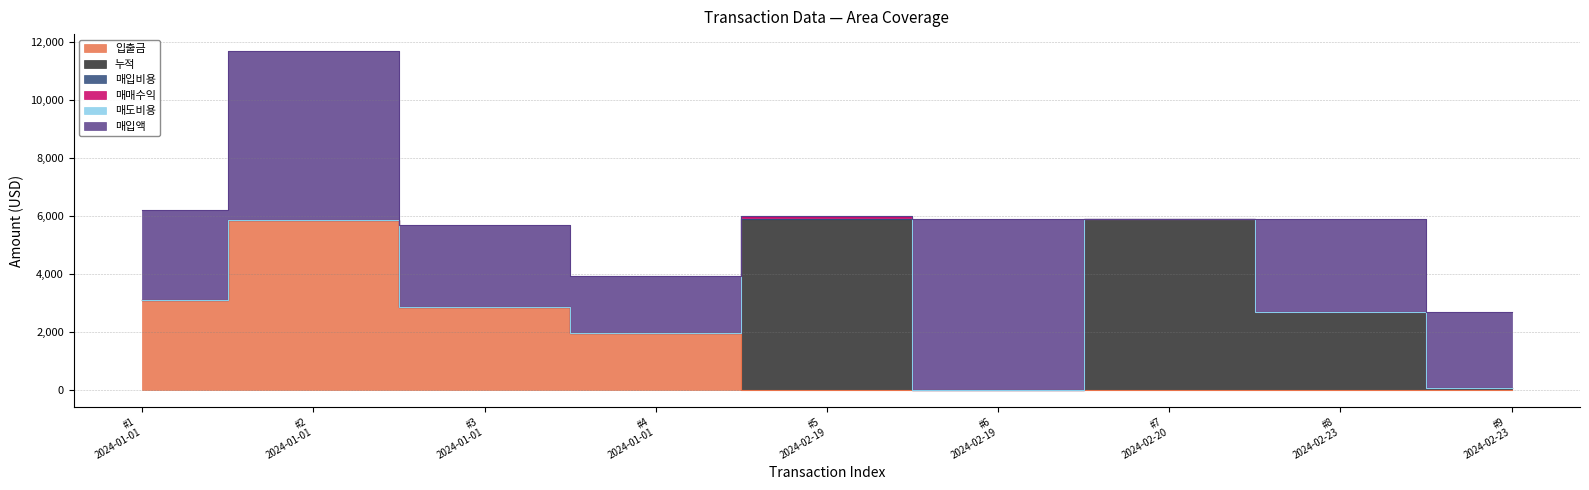

How many values in the 입출금 series exceed 0?

4